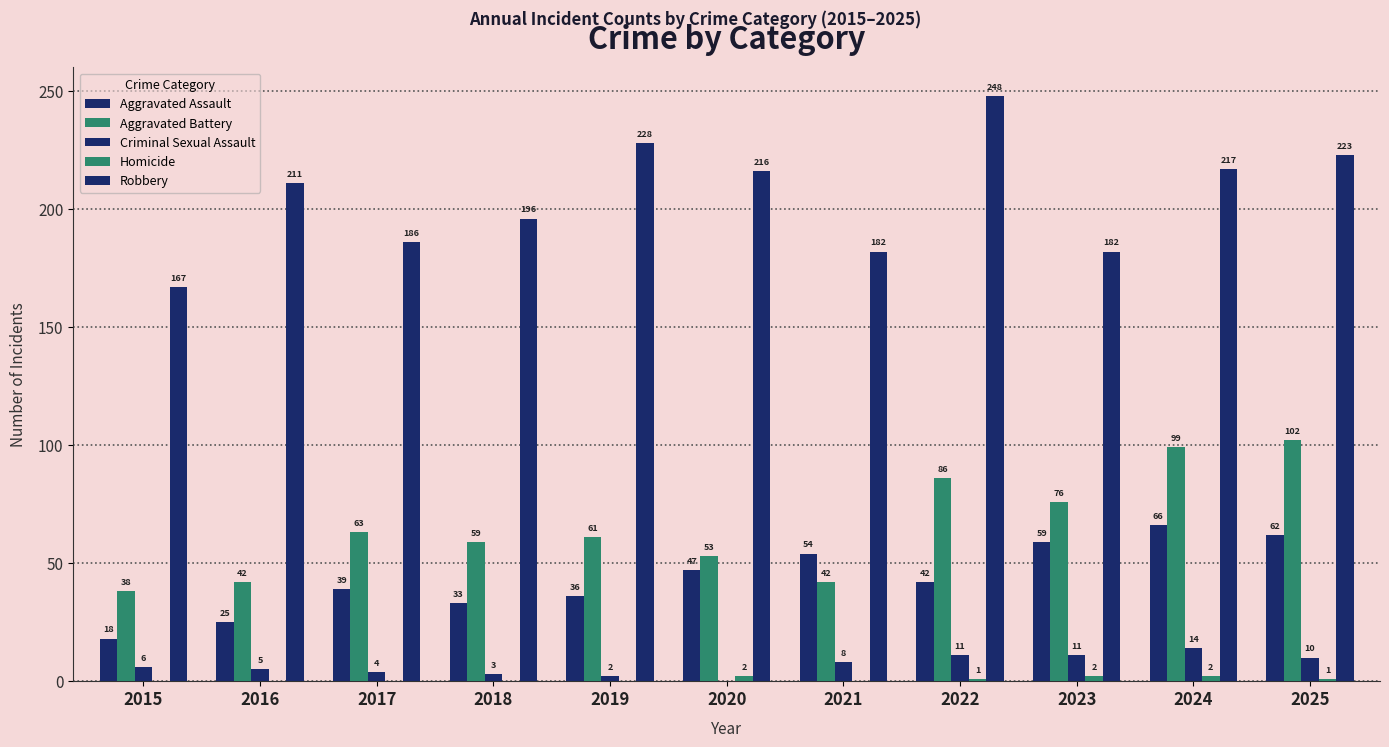

Count the number of data series in this chart.

5